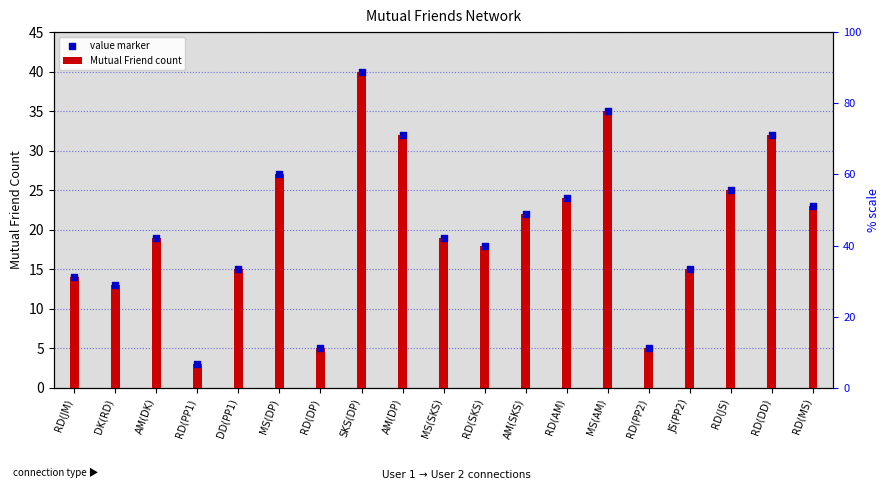

Which series reaches the maximum Y coordinate?

Mutual Friend count